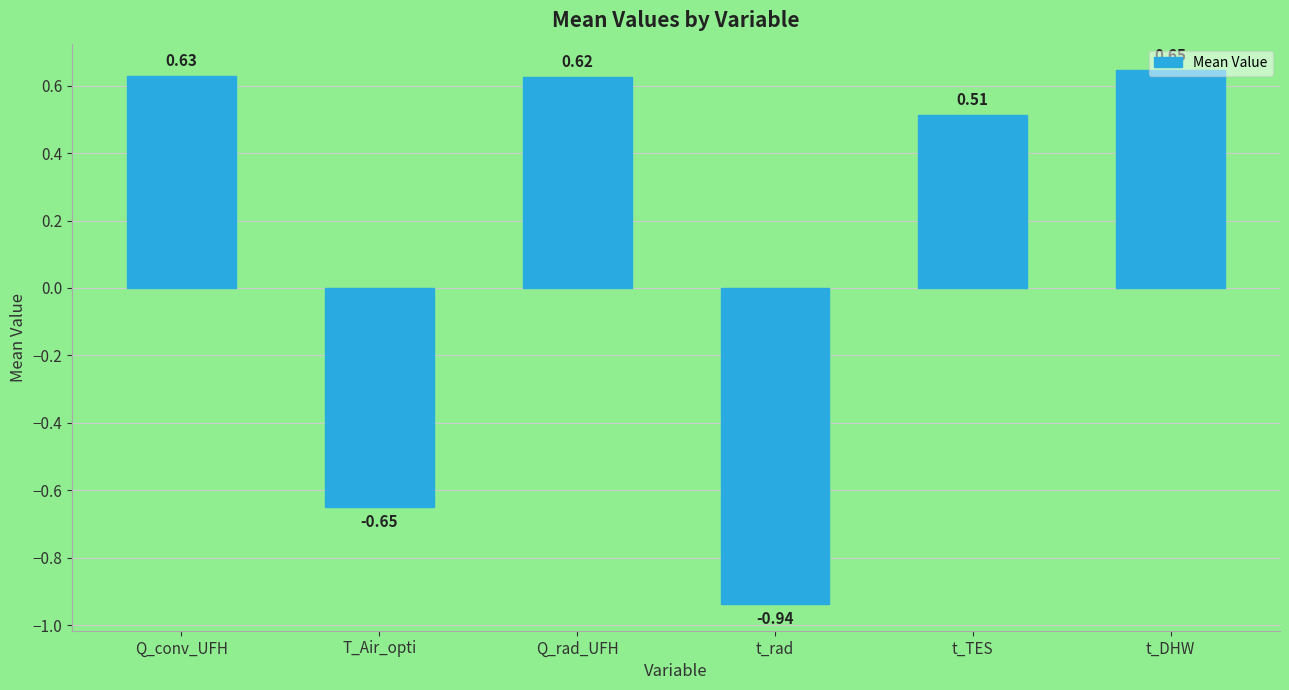

List the labels in order of value, smallest first.

t_rad, T_Air_opti, t_TES, Q_rad_UFH, Q_conv_UFH, t_DHW